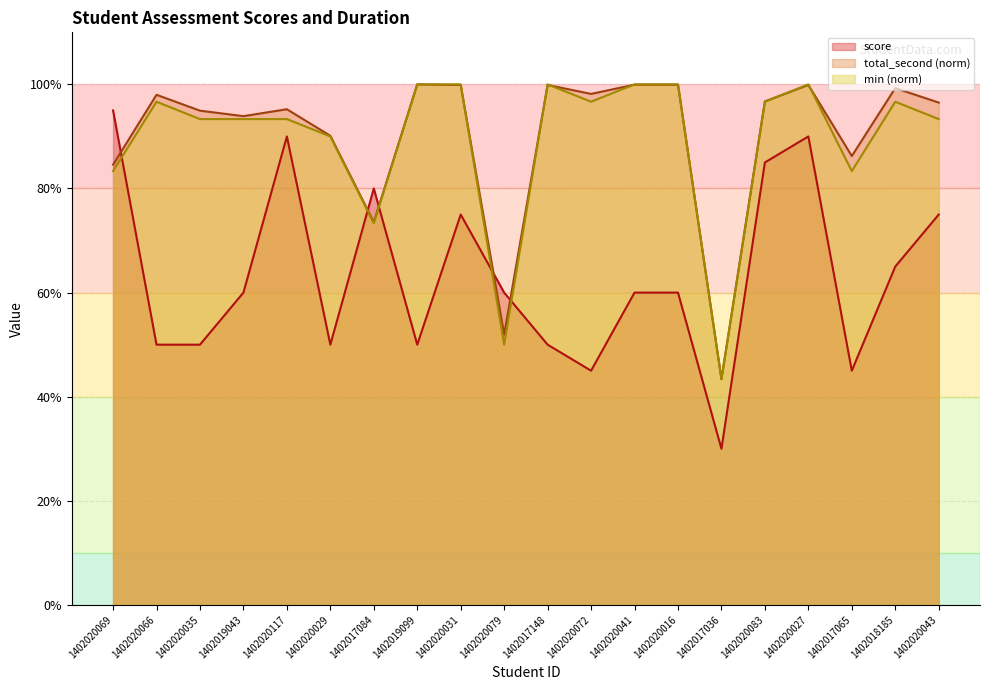

How many data points in min are above 96?

10